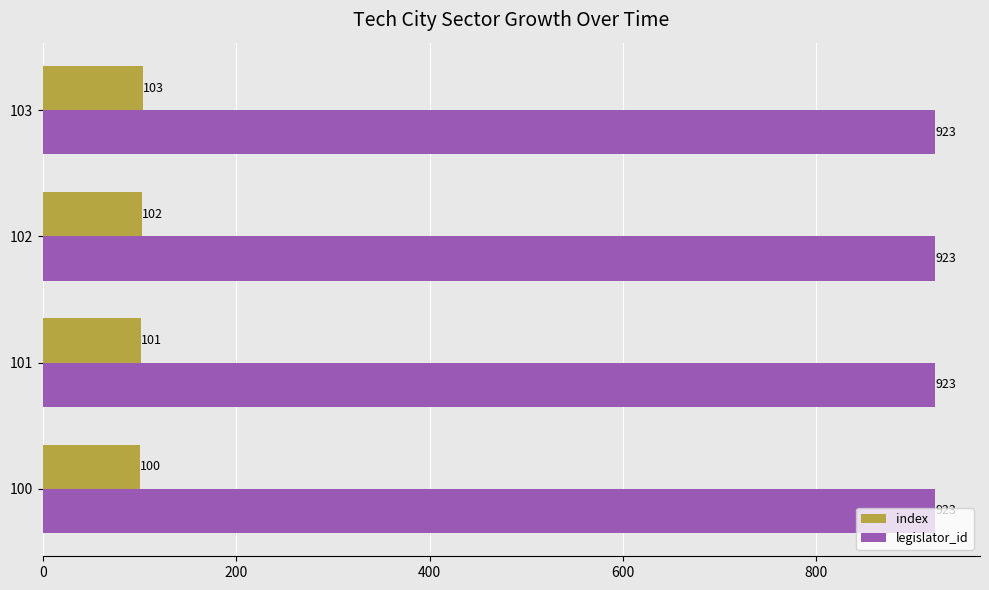

What is the average value of the index series?

102